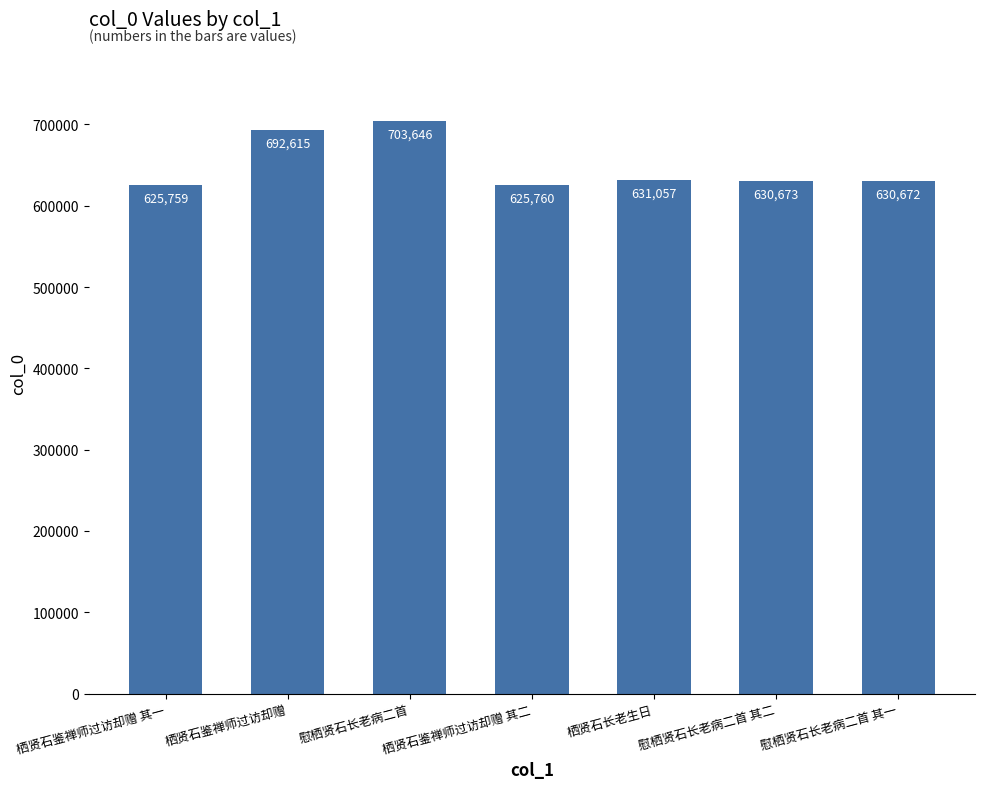

Reading left to right, transcribe all the data shown in this chart.

栖贤石鉴禅师过访却赠 其一=625759	栖贤石鉴禅师过访却赠=692615	慰栖贤石长老病二首=703646	栖贤石鉴禅师过访却赠 其二=625760	栖贤石长老生日=631057	慰栖贤石长老病二首 其二=630673	慰栖贤石长老病二首 其一=630672